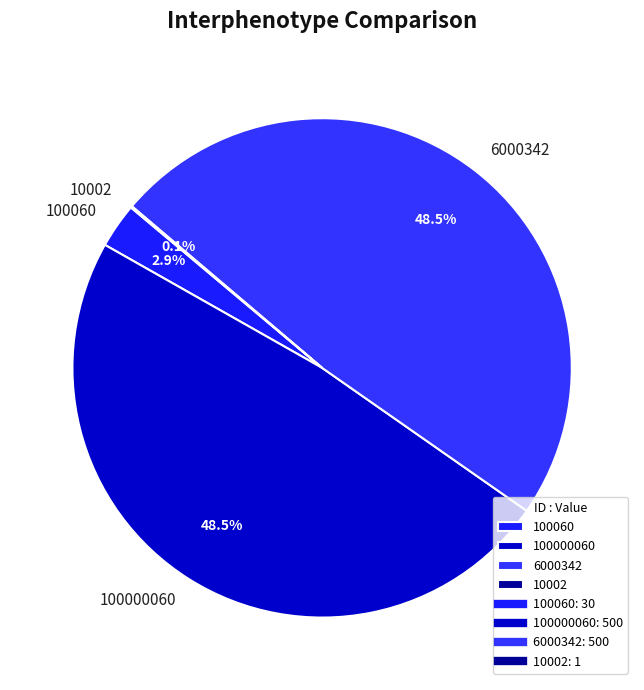

What portion of the pie excludes 100060?

97.1%